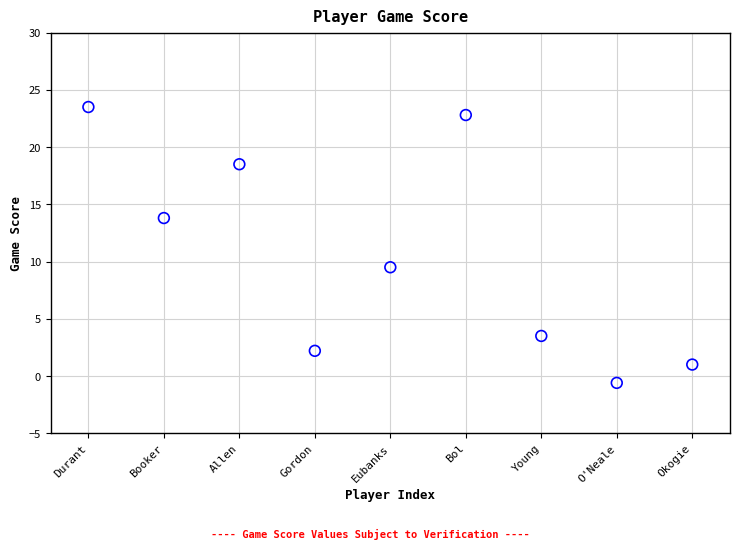

What Y value in the scatter plot is closest to 11?

9.5